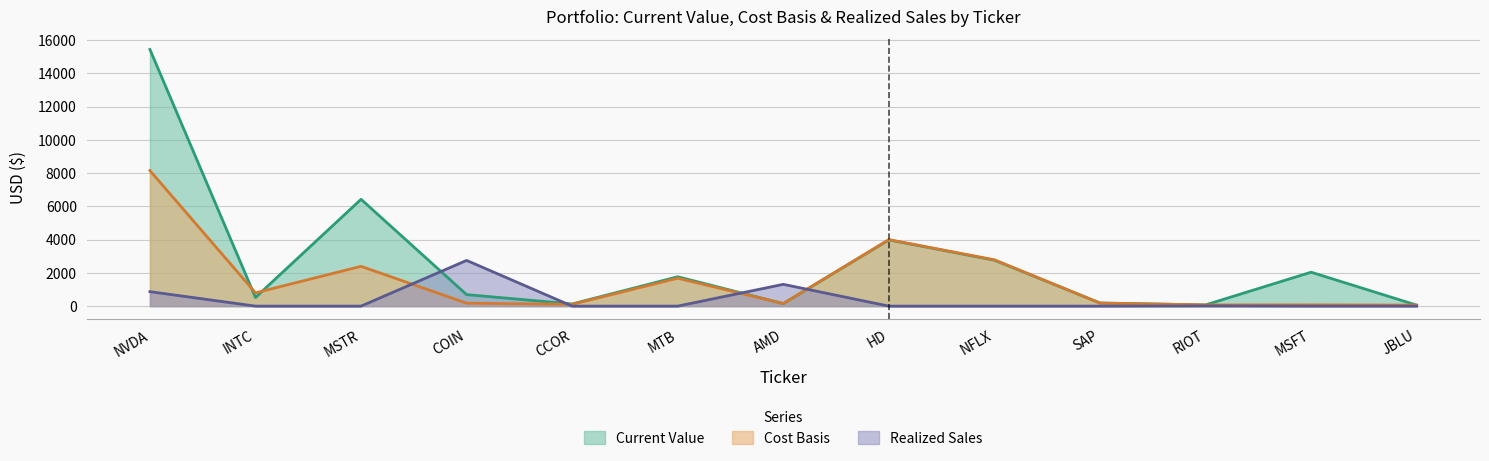

Does the chart have visible grid lines?

Yes